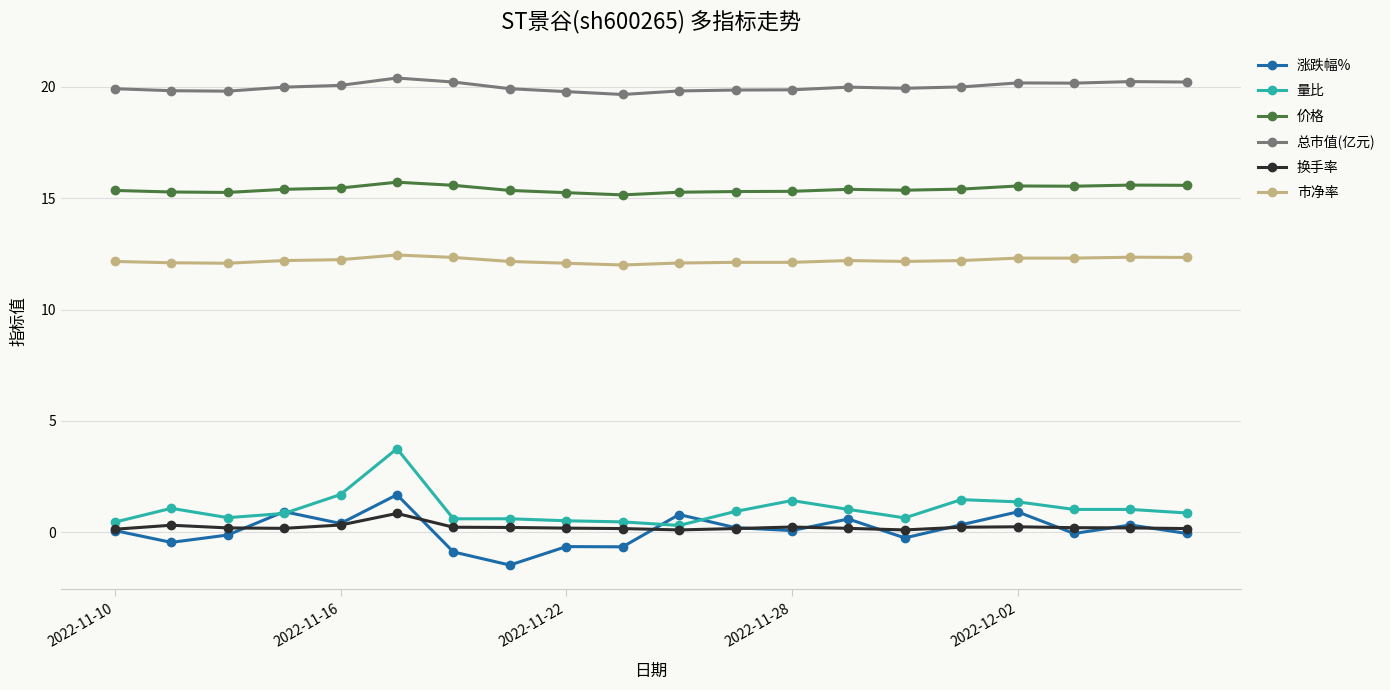

True or false: 换手率 and 市净率 intersect in this chart.

False